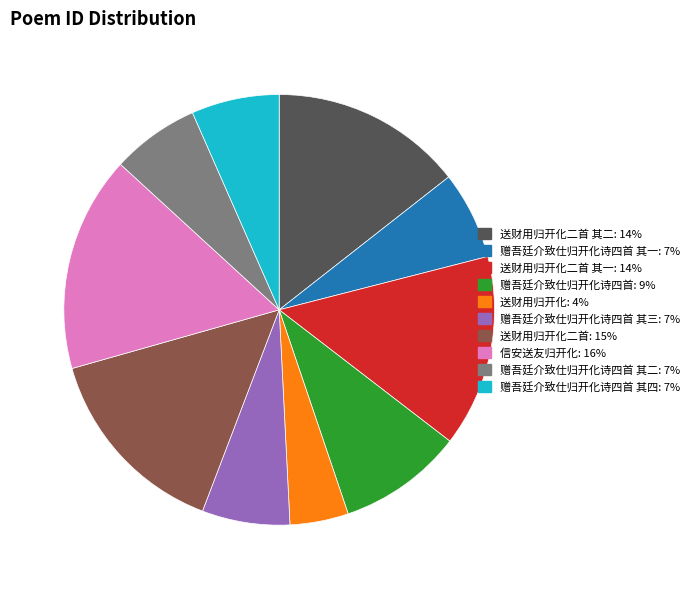

Does any single category account for the majority?

No